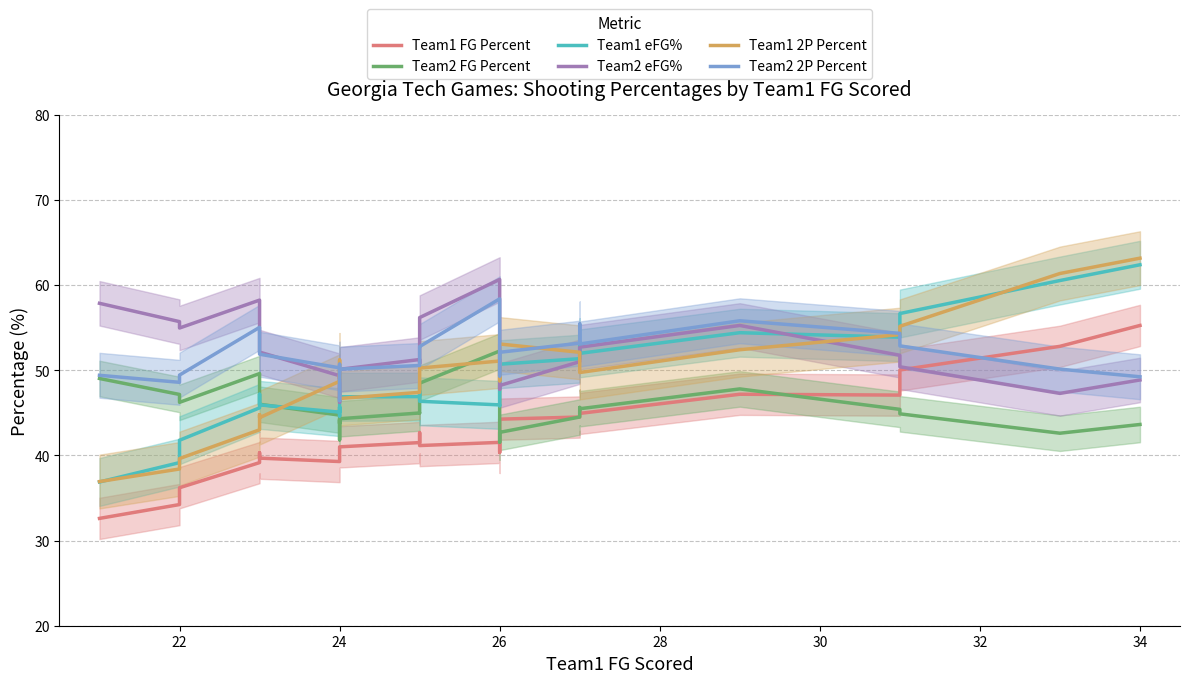

True or false: Team2 2P Percent and Team1 2P Percent intersect in this chart.

True